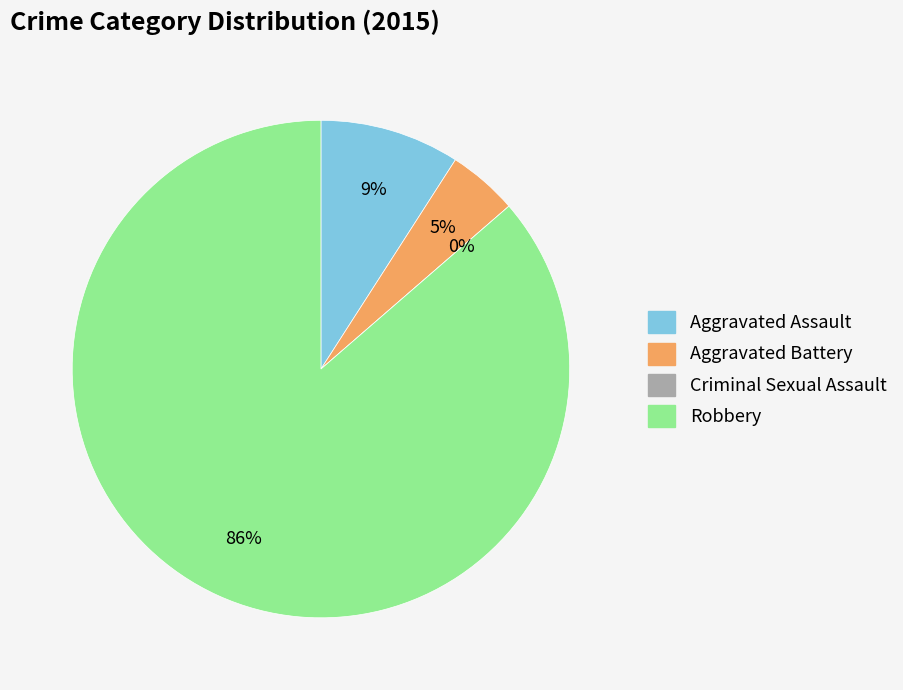

To the nearest percent, what is the combined percentage of Robbery and Criminal Sexual Assault?

86%